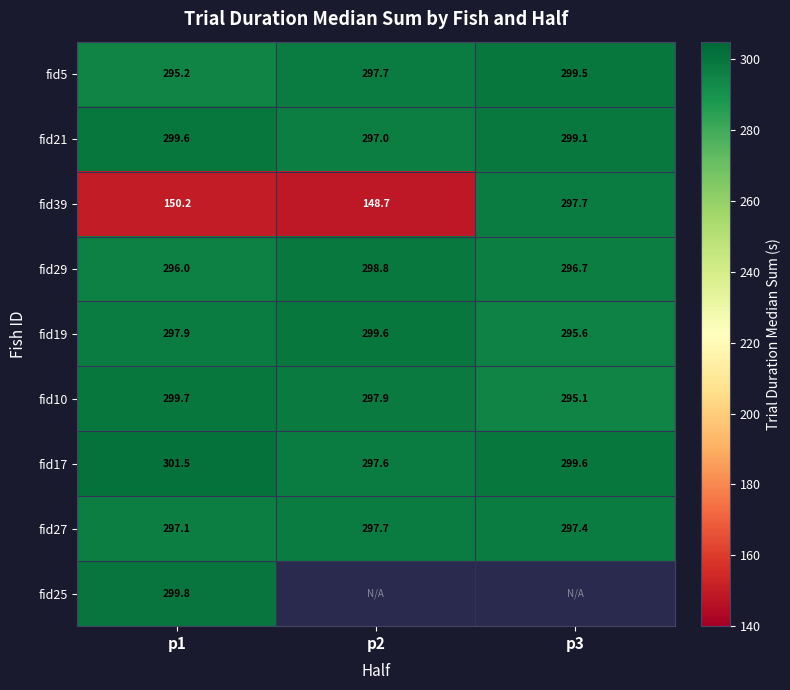

How many series are shown in this chart?

9